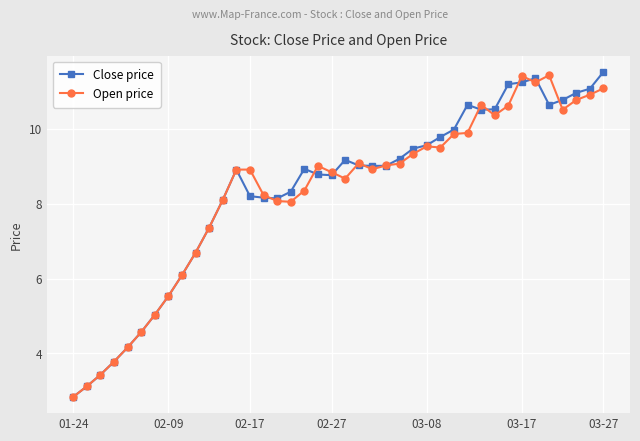

What is the smallest value displayed?

2.8